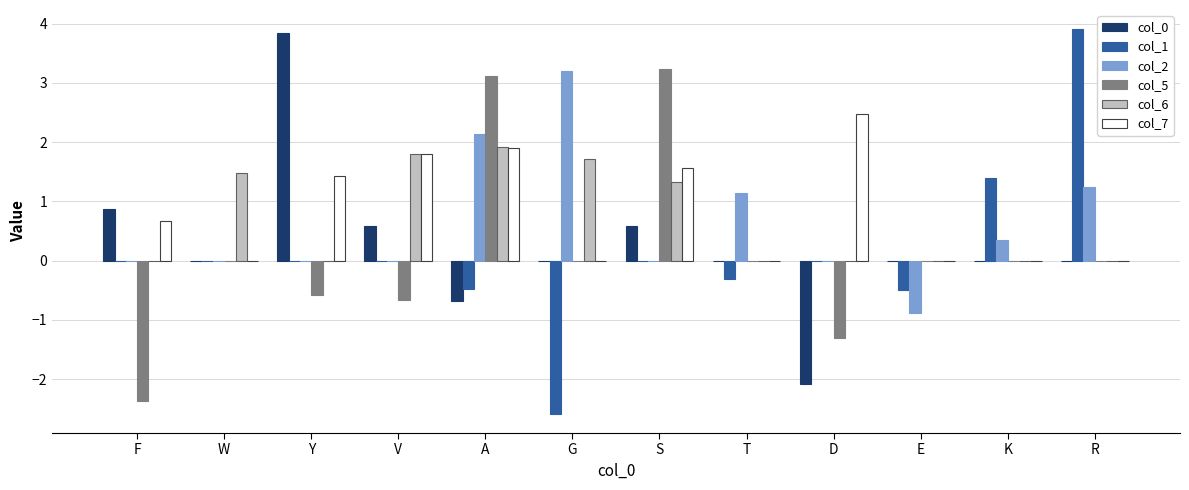

What is the highest value of the col_2 series?

3.2